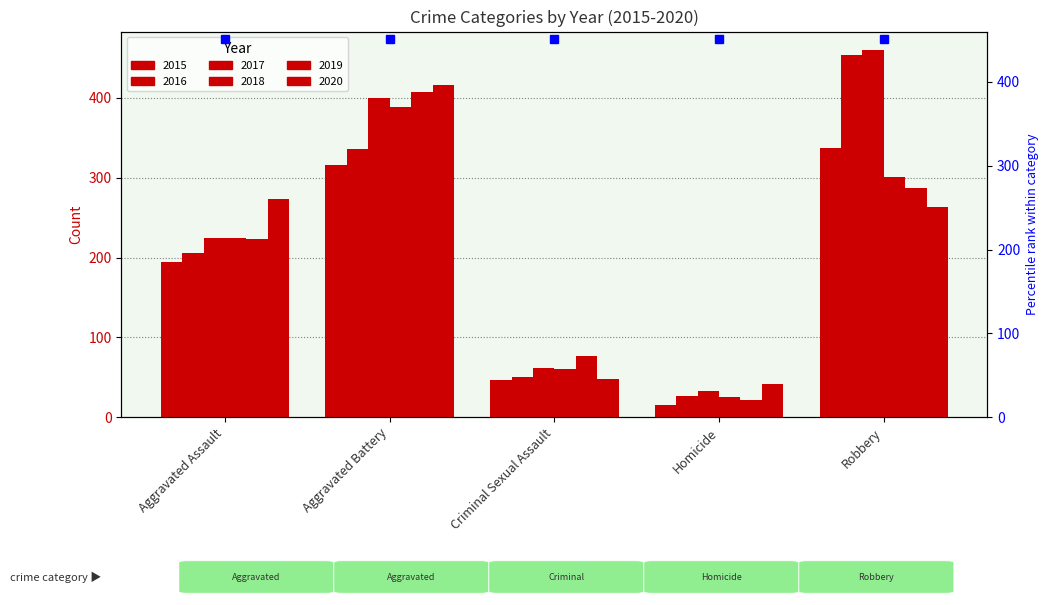

What is the approximate value of 2018 at Robbery, to the nearest 10?

300